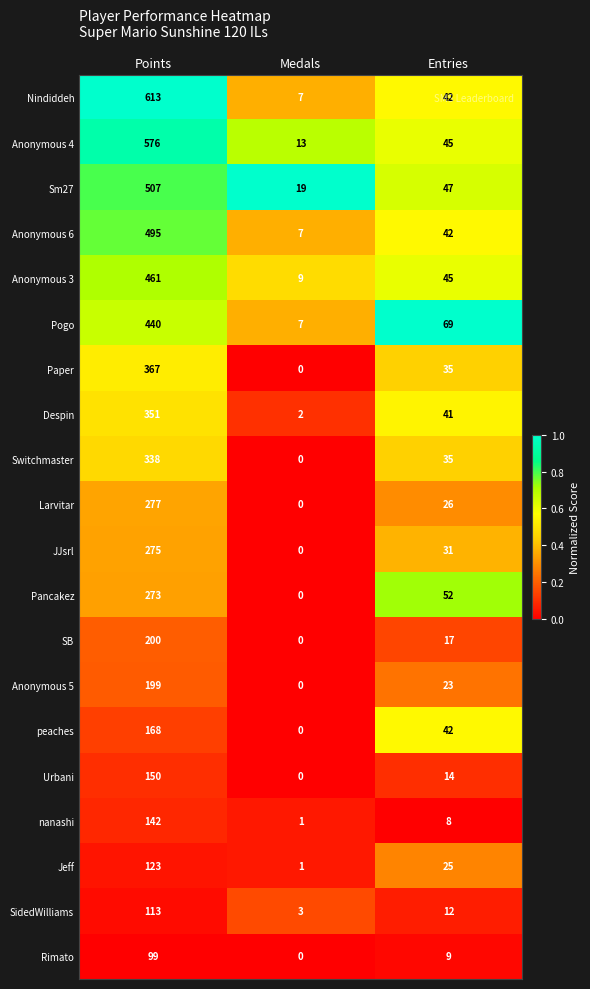

What is the maximum value shown in the chart?

613